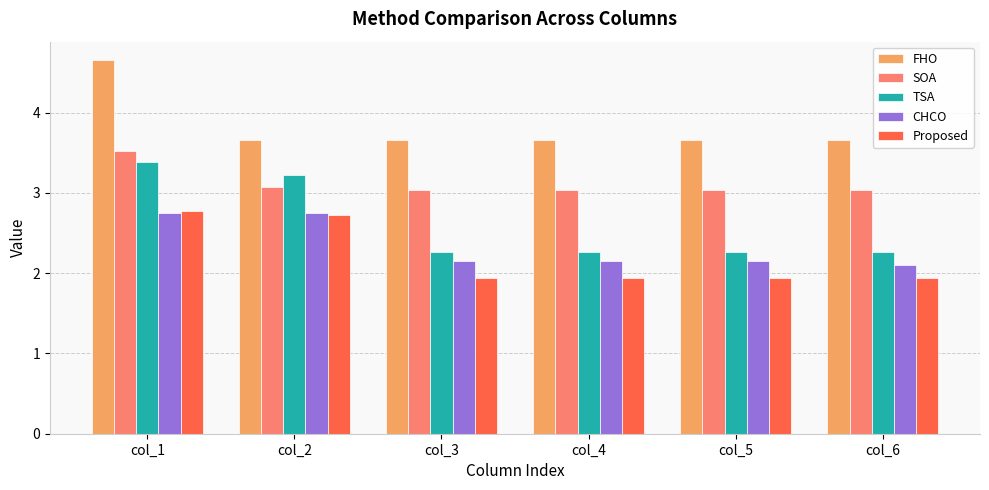

What is the smallest value displayed?

1.9